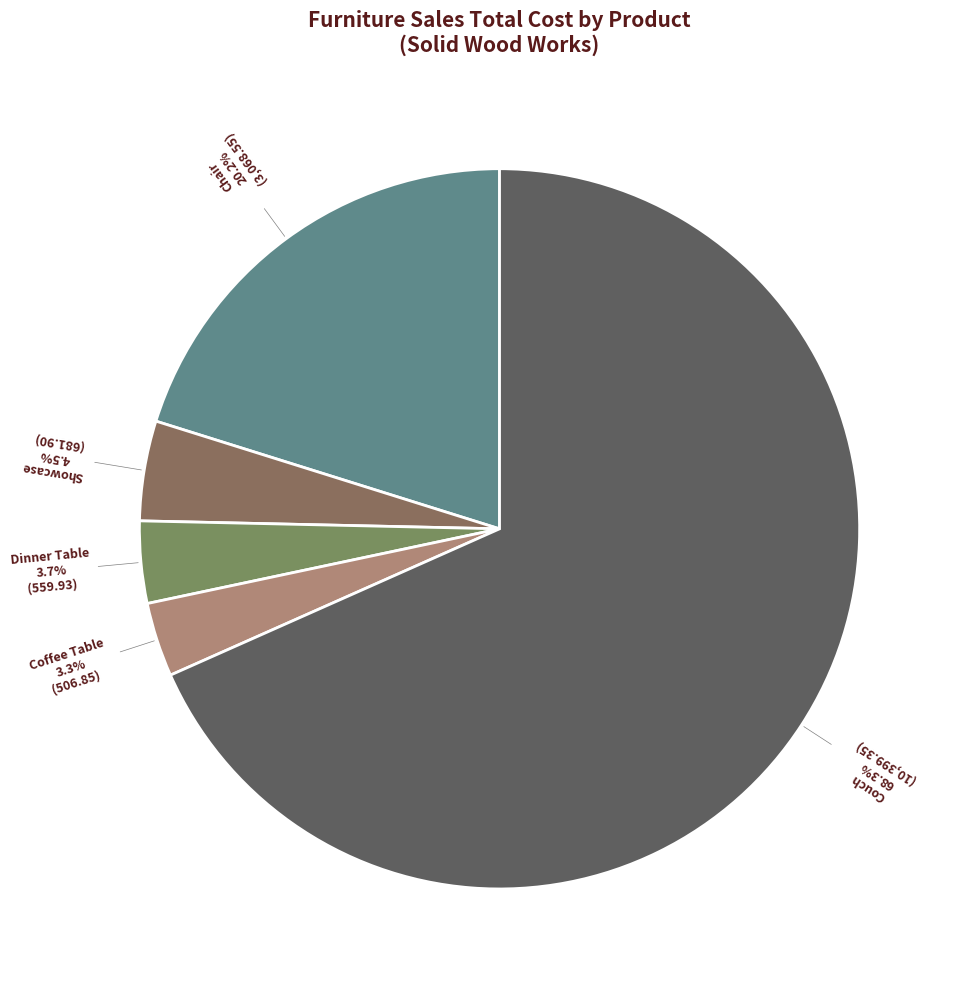

What is the smallest slice in the pie chart?

Coffee Table